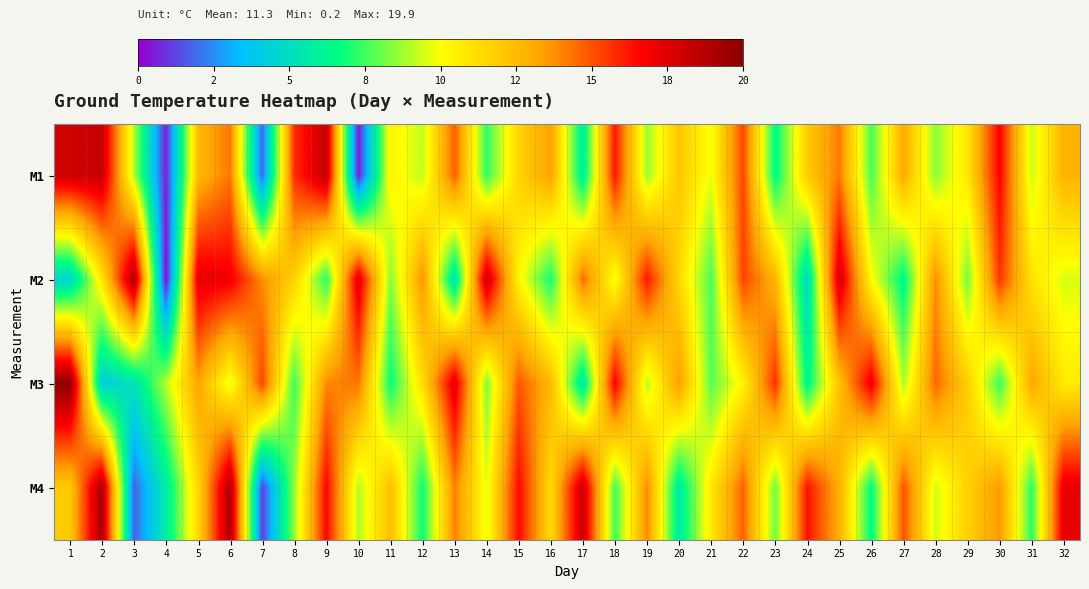

Which series has the largest total across all categories?

M2